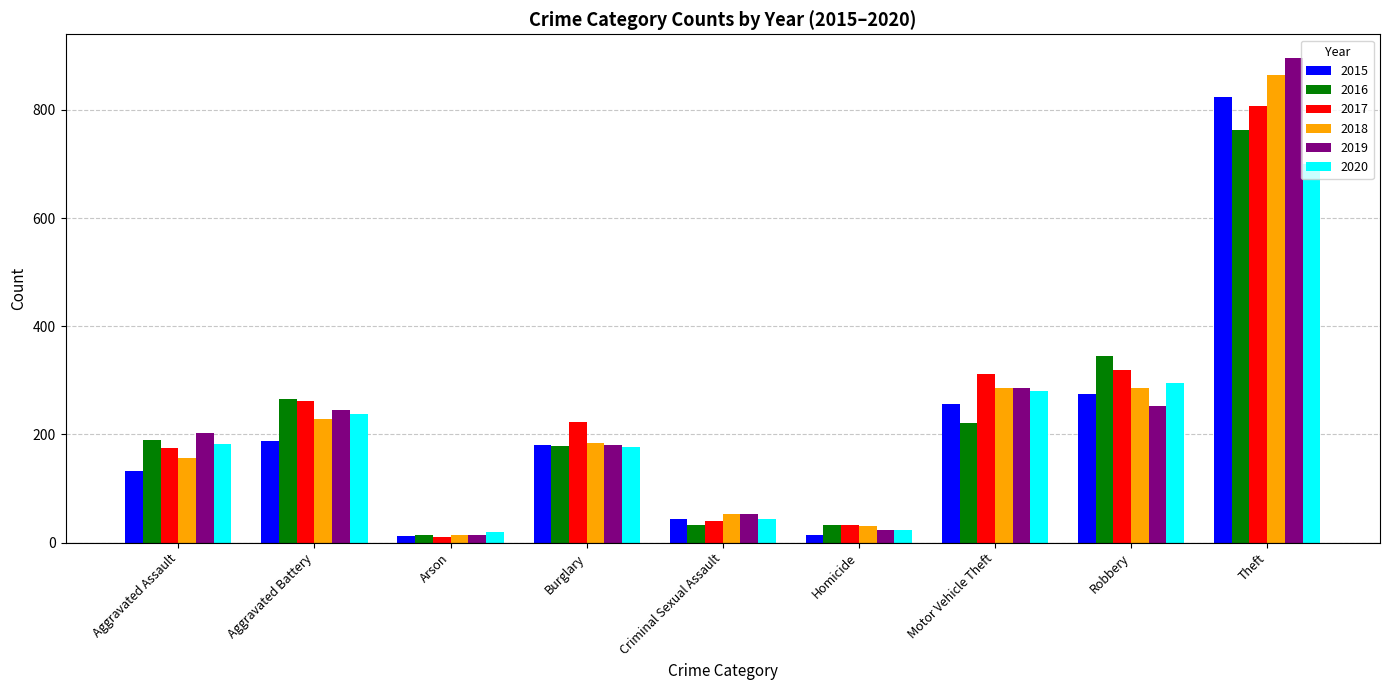

Which series changed the most between Aggravated Assault and Homicide?

2019